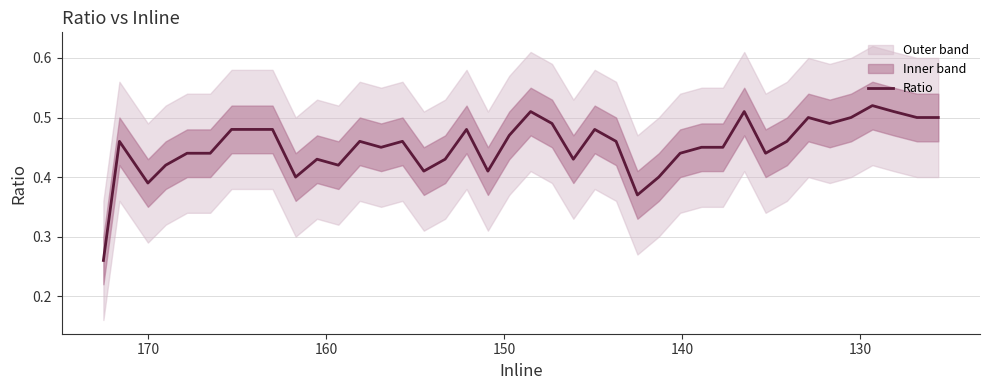

Reading left to right, what are all the values shown in this chart?

0.3	0.5	0.4	0.4	0.4	0.4	0.5	0.5	0.5	0.4	0.4	0.4	0.5	0.5	0.5	0.4	0.4	0.5	0.4	0.5	0.5	0.5	0.4	0.5	0.5	0.4	0.4	0.4	0.5	0.5	0.5	0.4	0.5	0.5	0.5	0.5	0.5	0.5	0.5	0.5